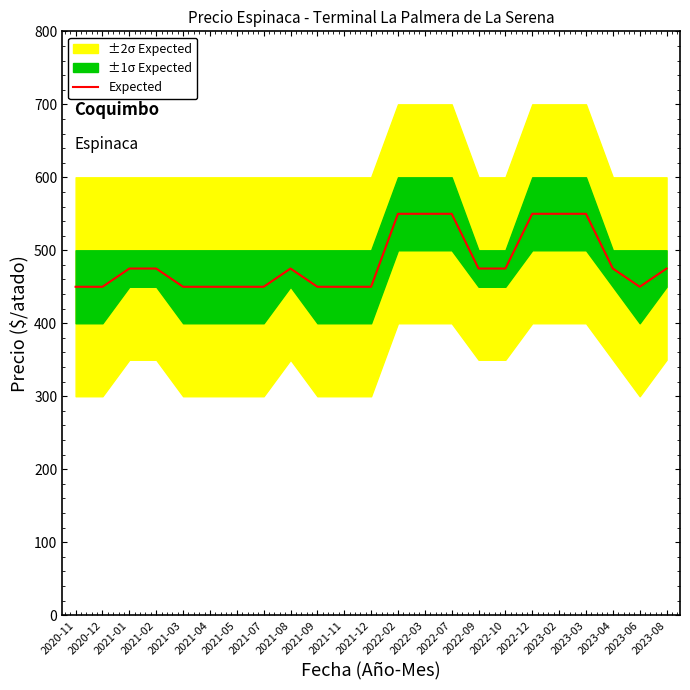

How many interior local valleys (lower than both neighbors) does the data have?

1